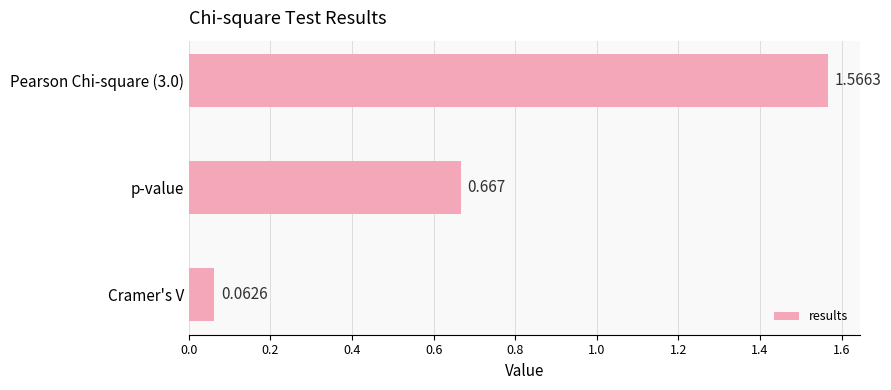

List the labels in order of value, smallest first.

Cramer's V, p-value, Pearson Chi-square (3.0)